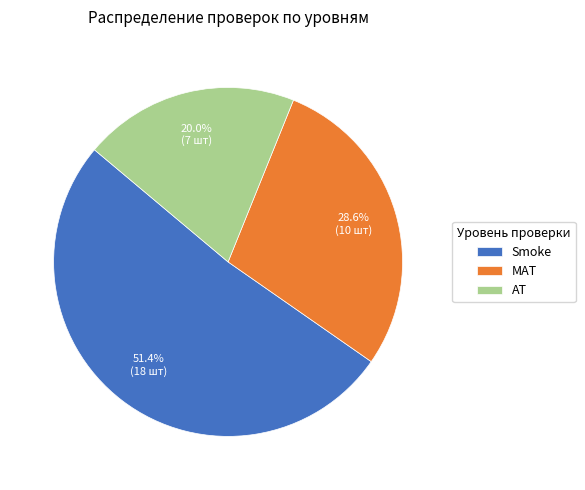

Which has a higher value, AT or Smoke?

Smoke